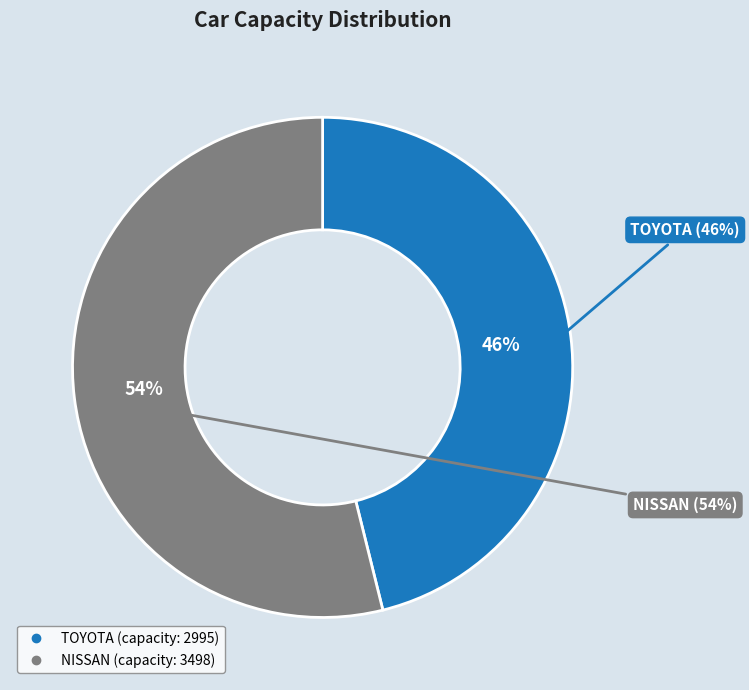

Rank the categories by value from highest to lowest.

NISSAN, TOYOTA